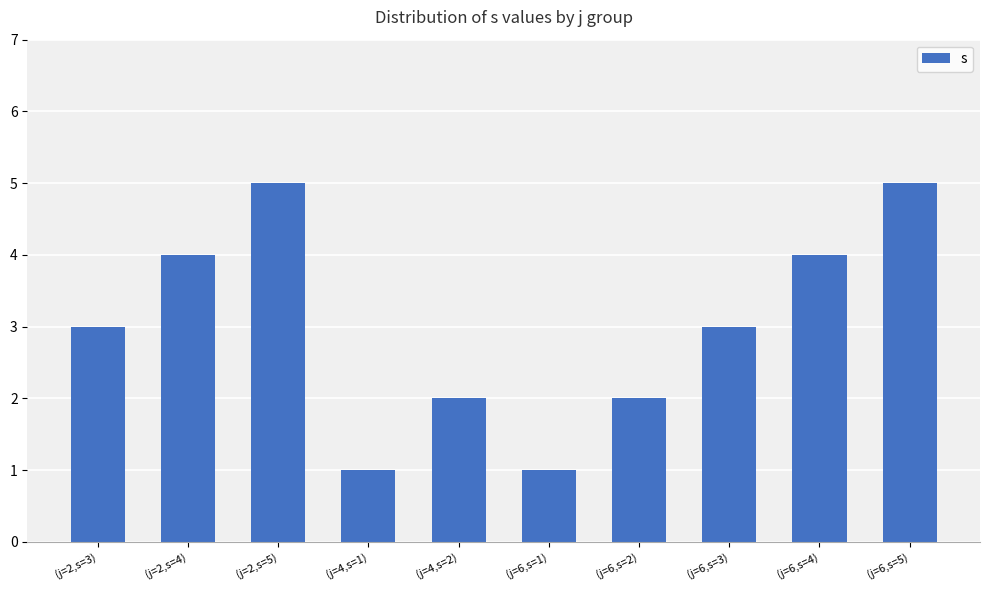

What is the value of the 6th bar from the left?

1